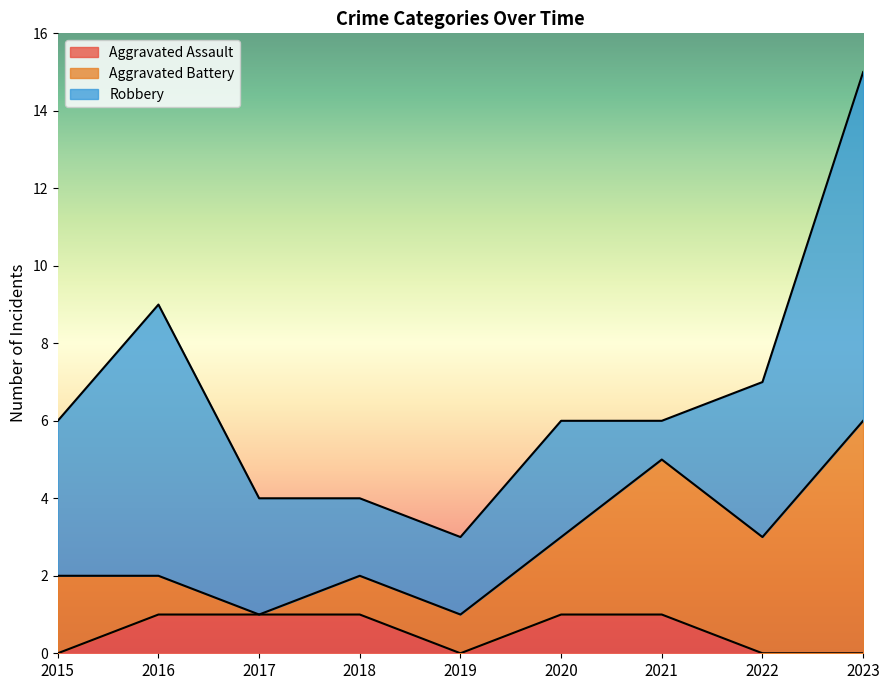

Rank the series at 2016 from lowest to highest value.

Aggravated Assault, Aggravated Battery, Robbery